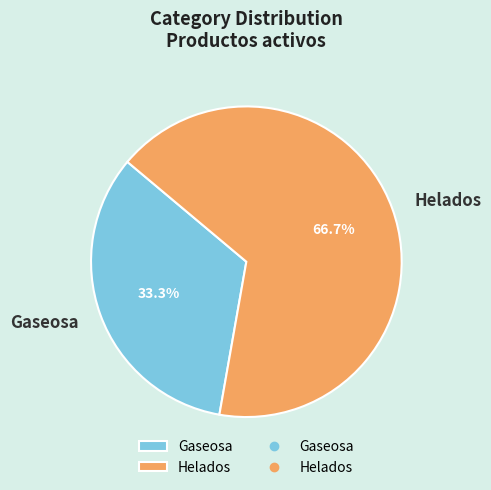

What is the largest slice in the pie chart?

Helados